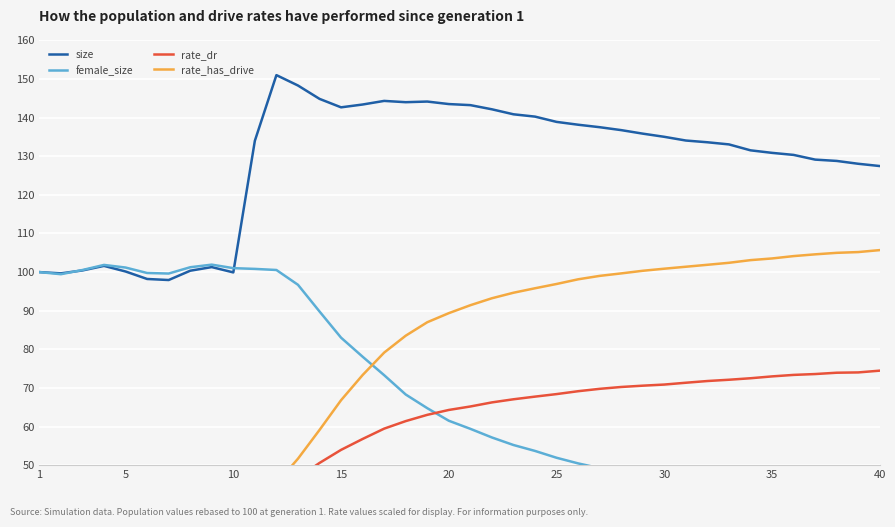

What are all the series names shown in the legend?

size, female_size, rate_dr, rate_has_drive